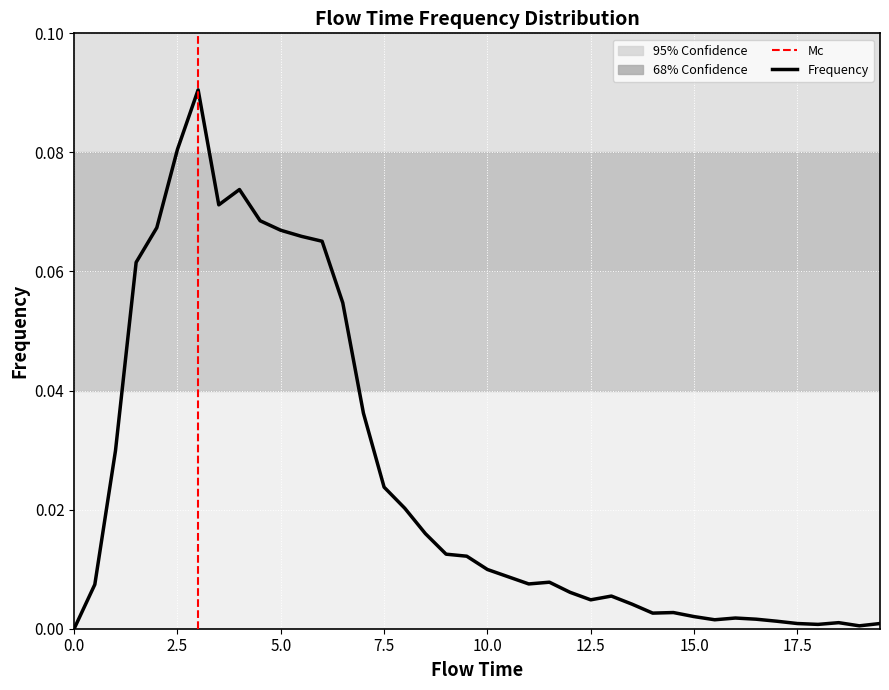

Which label corresponds to the largest value in the chart?

3.0